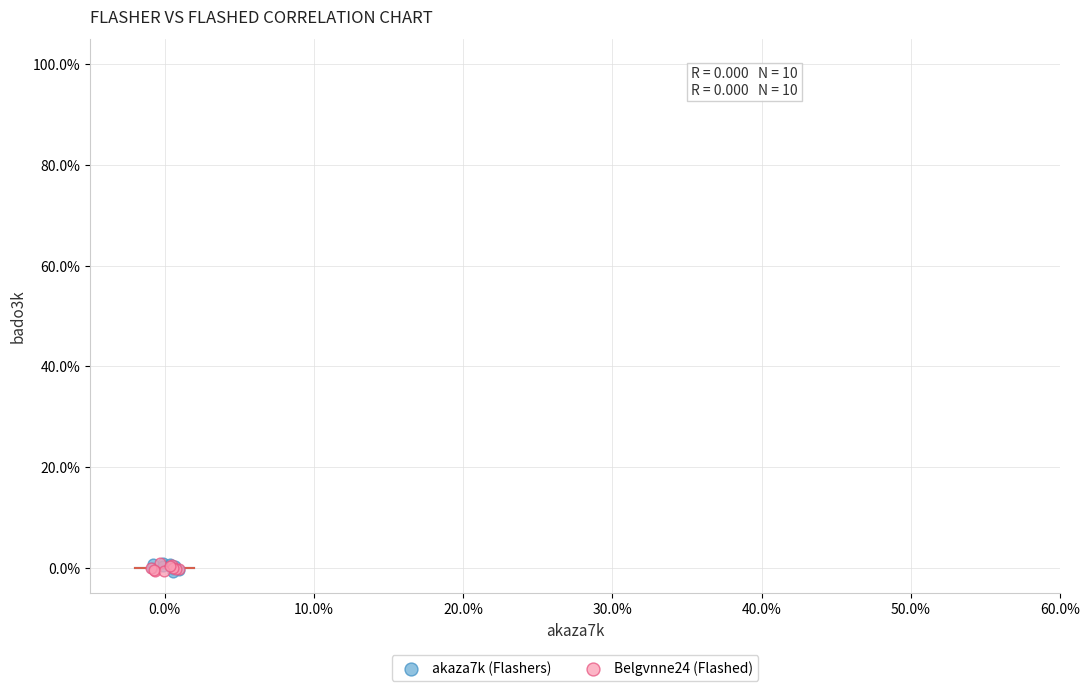

What are all the series names shown in the legend?

akaza7k (Flashers), Belgvnne24 (Flashed)